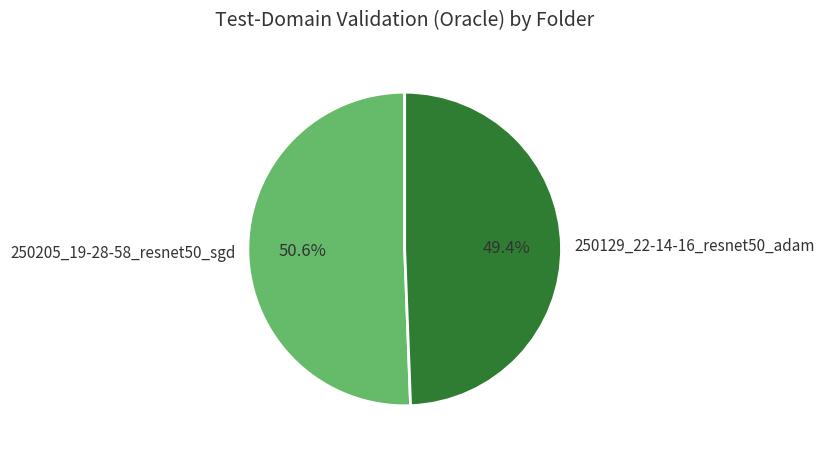

Is it true that 250129_22-14-16_resnet50_adam is 36% of the pie?

False